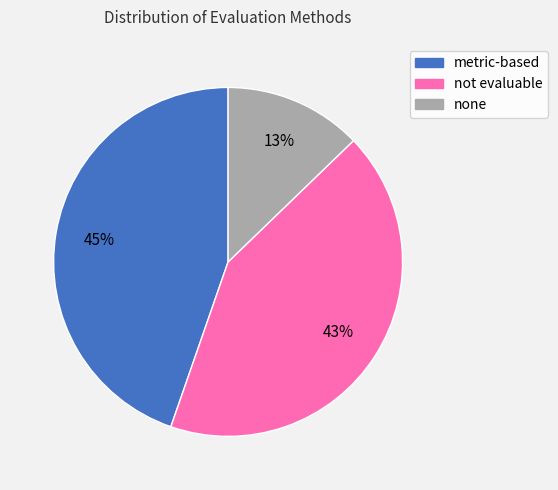

True or false: not evaluable accounts for 50% of the total.

False